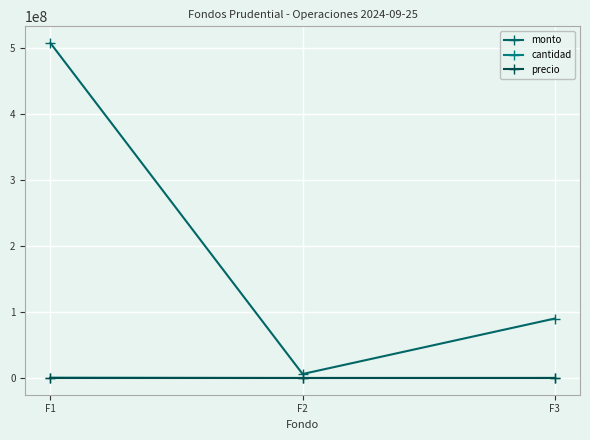

Which series has the largest total across all categories?

monto